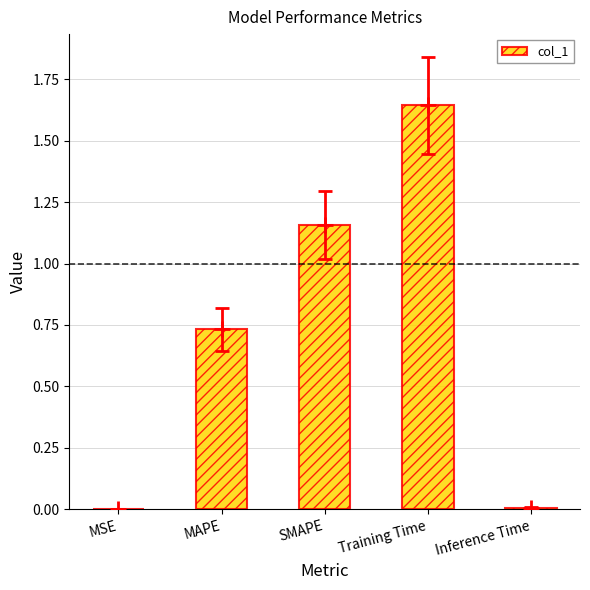

Rank the categories by value from highest to lowest.

Training Time, SMAPE, MAPE, Inference Time, MSE